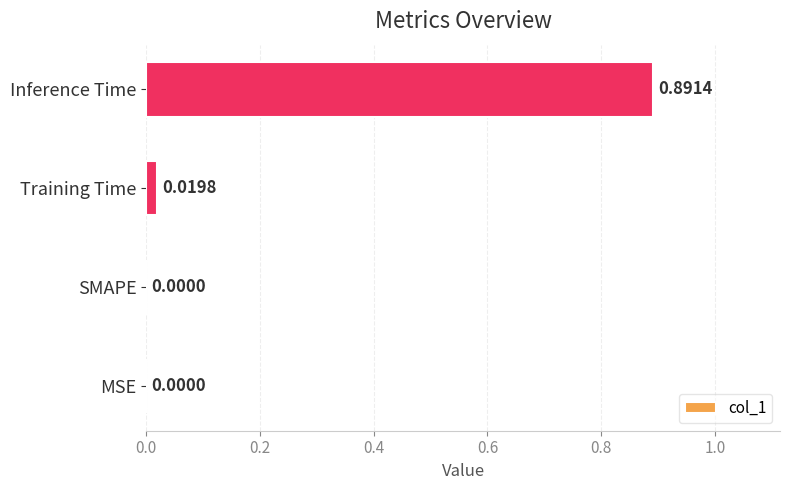

Which has a higher value, Inference Time or Training Time?

Inference Time